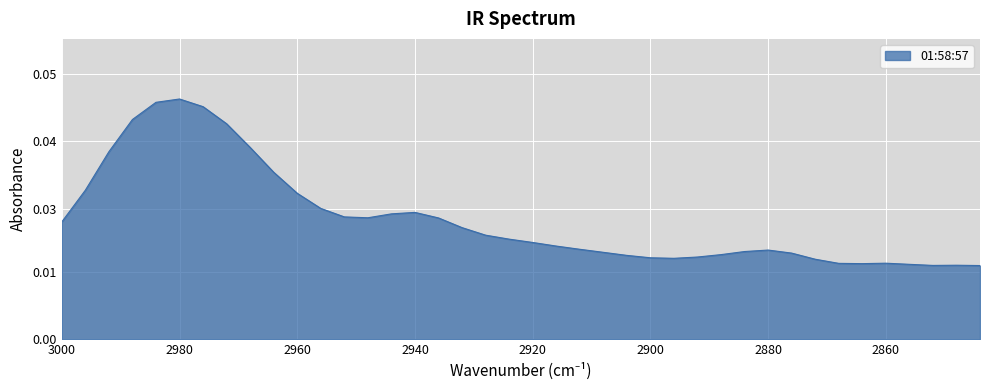

Rank the categories by value from lowest to highest.

2844, 2852, 2848, 2856, 2864, 2868, 2860, 2872, 2896, 2900, 2892, 2904, 2888, 2876, 2908, 2884, 2880, 2912, 2916, 2920, 2924, 2928, 2932, 3000, 2936, 2948, 2952, 2944, 2940, 2956, 2960, 2996, 2964, 2992, 2968, 2972, 2988, 2976, 2984, 2980